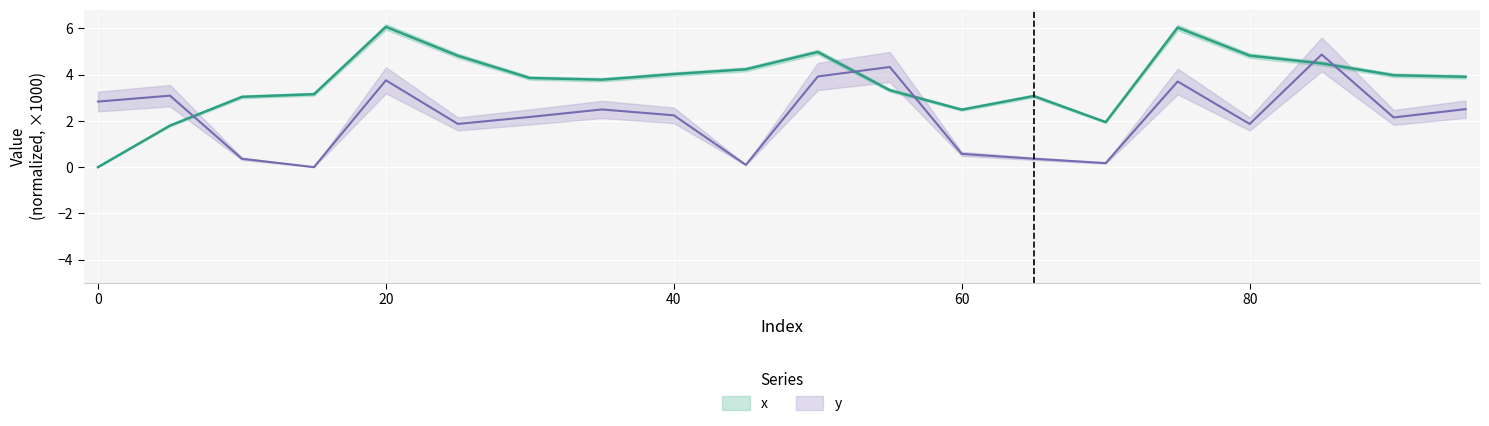

Reading left to right, list all the values displayed in this chart.

x: 0.0	1.8	3.0	3.2	6.1	4.8	3.9	3.8	4.0	4.2	5.0	3.3	2.5	3.1	1.9	6.0	4.8	4.5	4.0	3.9
y: 2.8	3.1	0.4	0.0	3.8	1.9	2.2	2.5	2.2	0.1	3.9	4.3	0.6	0.4	0.2	3.7	1.9	4.9	2.1	2.5